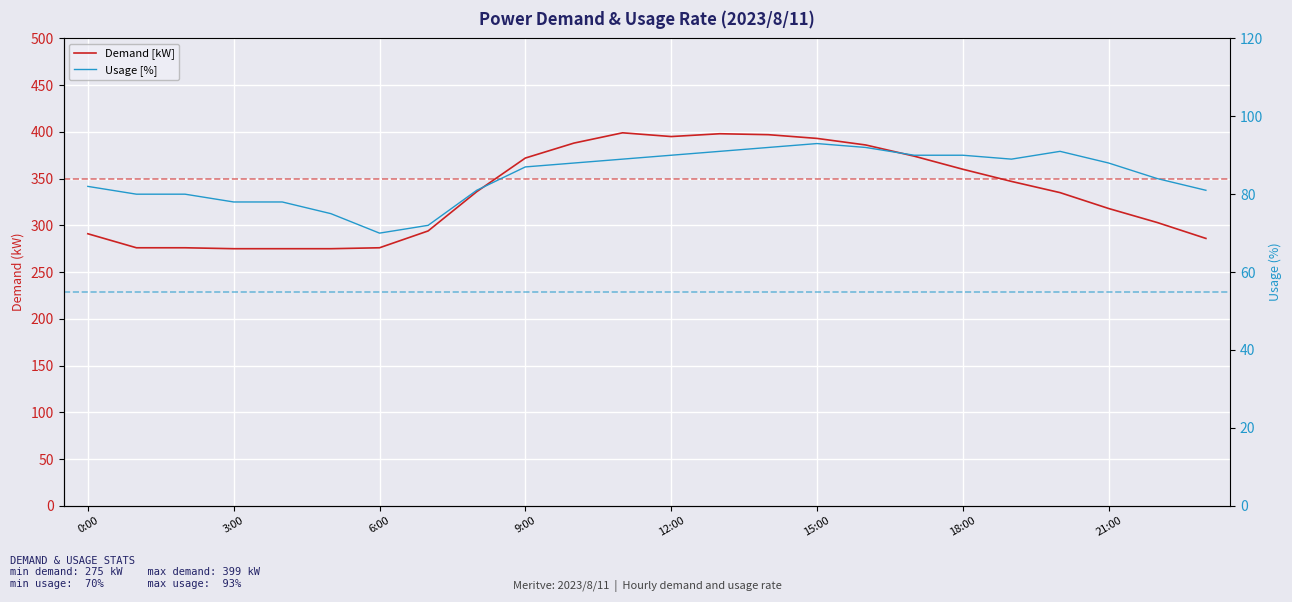

What is the sum of all Usage [%] values?

2031